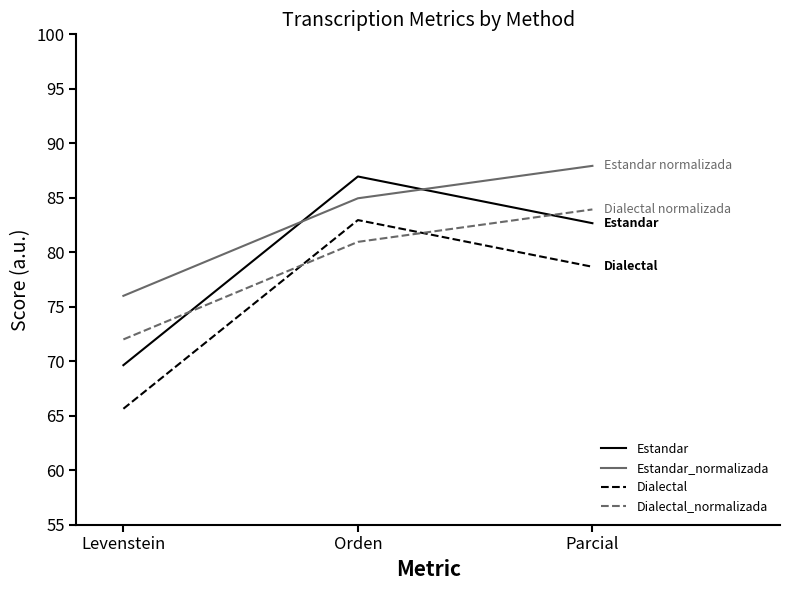

At Levenstein, list the series in order from smallest to largest.

Dialectal, Estandar, Dialectal_normalizada, Estandar_normalizada